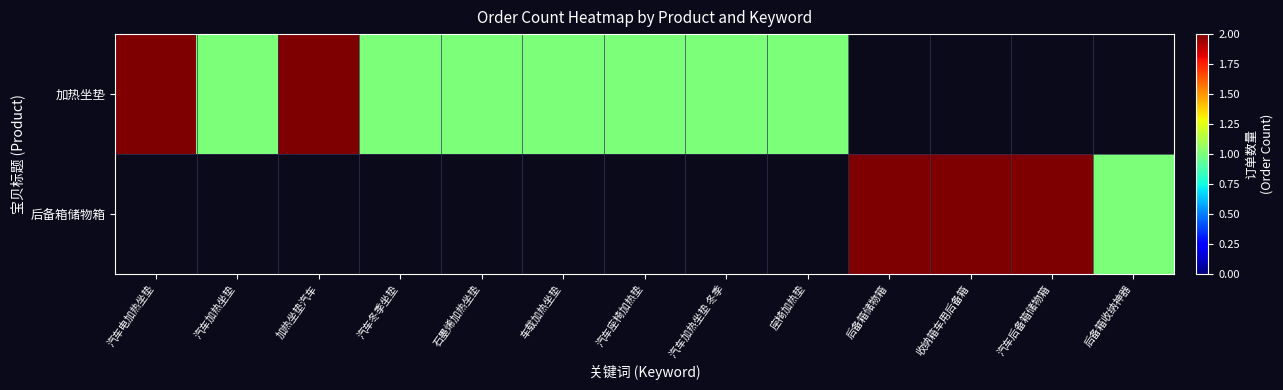

Which series changed the most between 汽车加热坐垫 and 汽车座椅加热垫?

加热坐垫